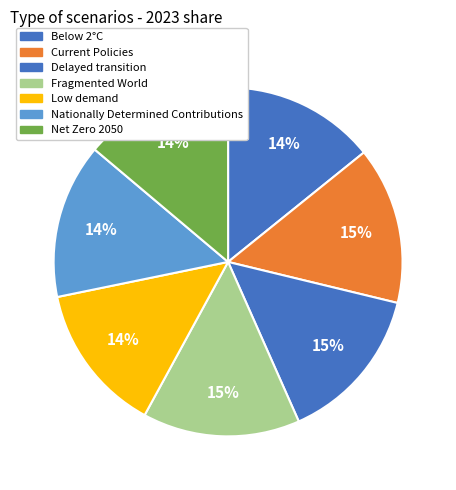

How much of the chart is everything except Below 2°C?

85.8%